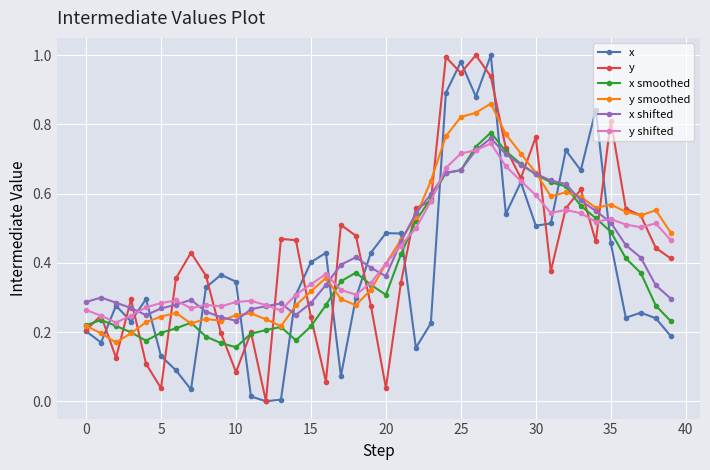

True or false: x has more than 1 interior local peaks.

True